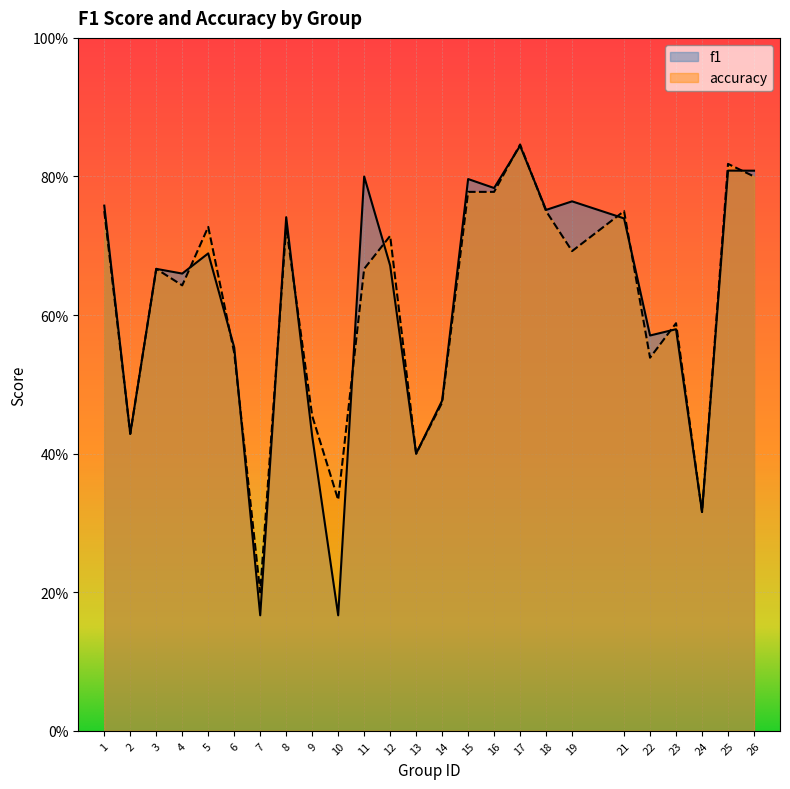

Rank the categories by accuracy value from highest to lowest.

17, 25, 26, 15, 16, 1, 18, 21, 5, 8, 12, 19, 3, 11, 4, 23, 6, 22, 14, 9, 2, 13, 10, 24, 7